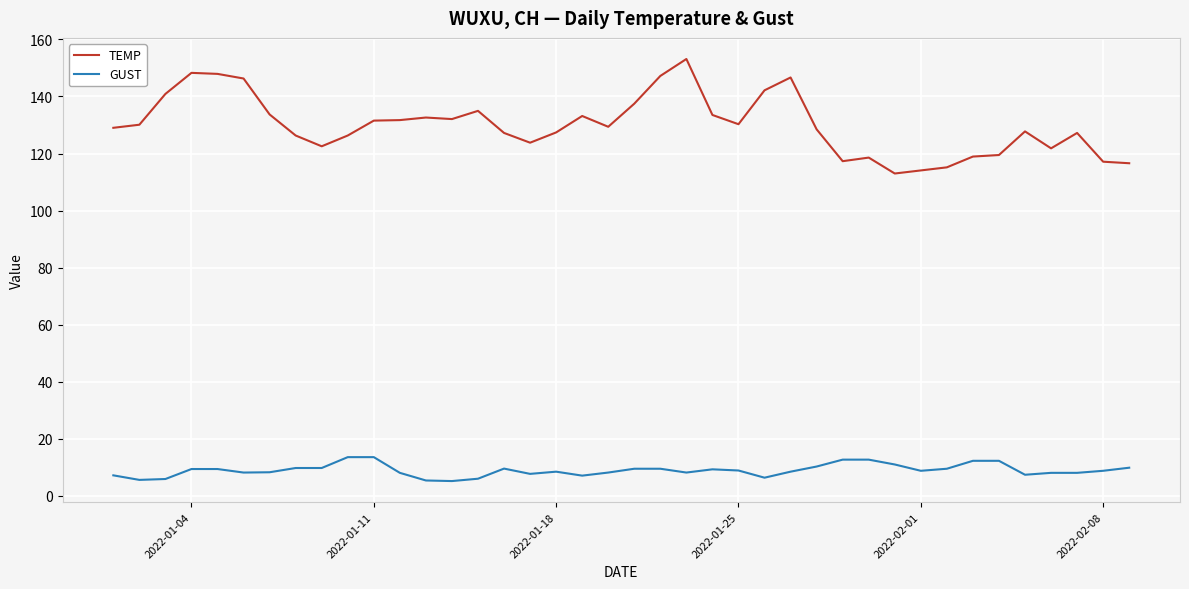

What is the minimum value for TEMP?

113.0